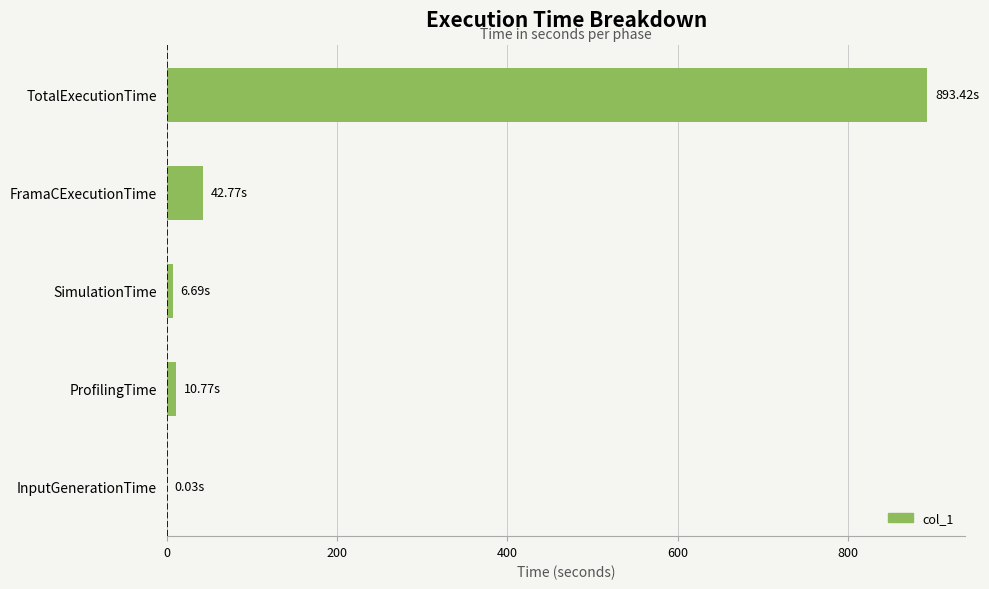

Which category has the highest value across all series?

TotalExecutionTime